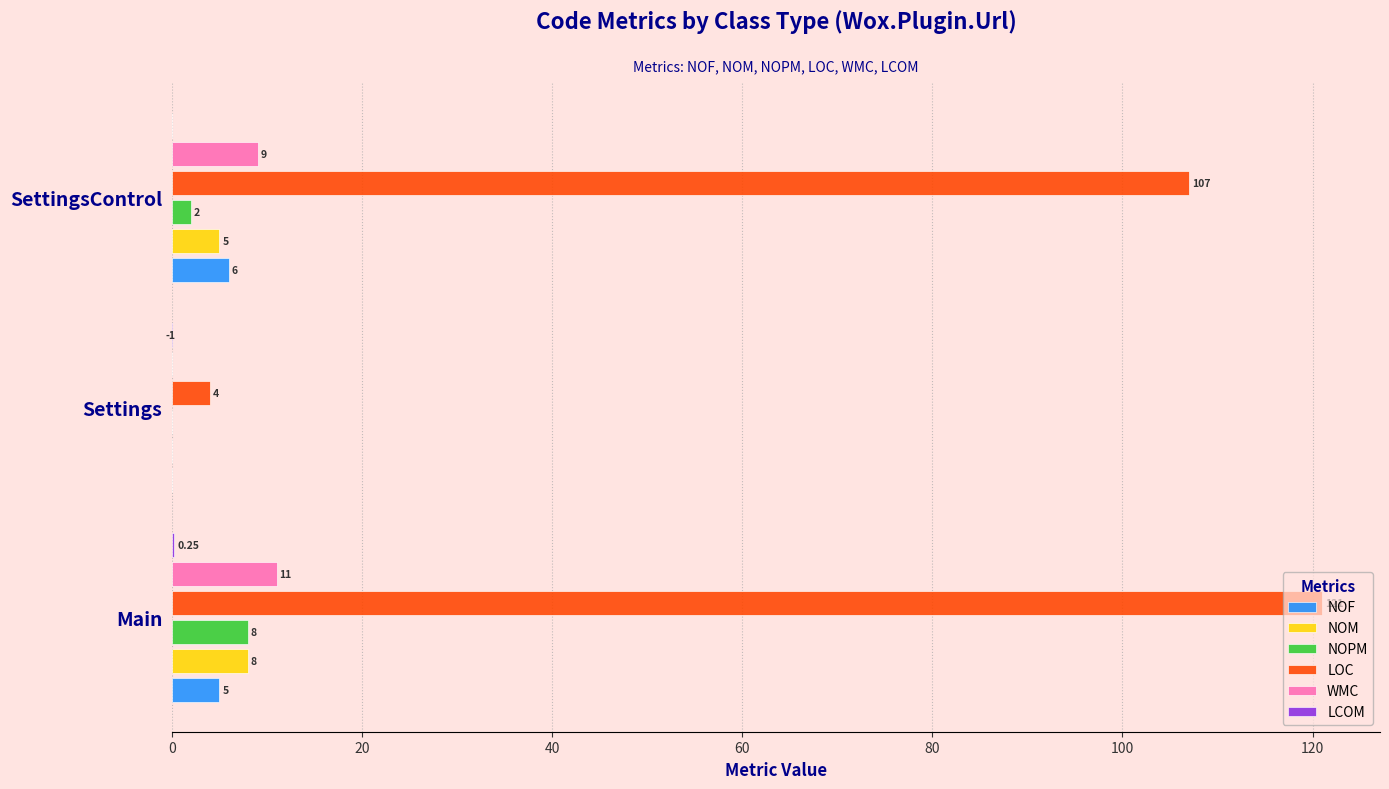

Where is LOC nearest to the value 62?

SettingsControl